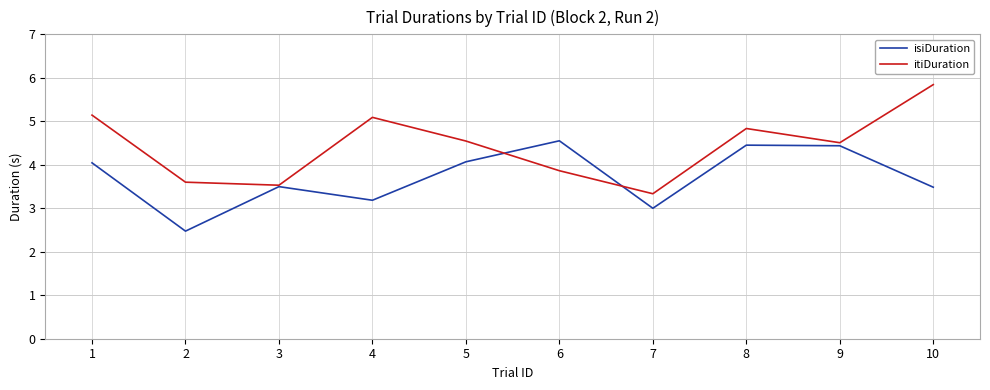

In isiDuration, how many points are lower than both neighbors (excluding endpoints)?

3